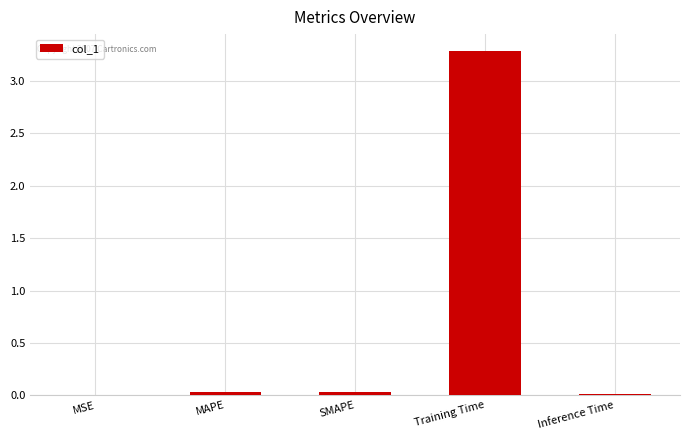

Is it true that the value at MSE is 0.0?

True